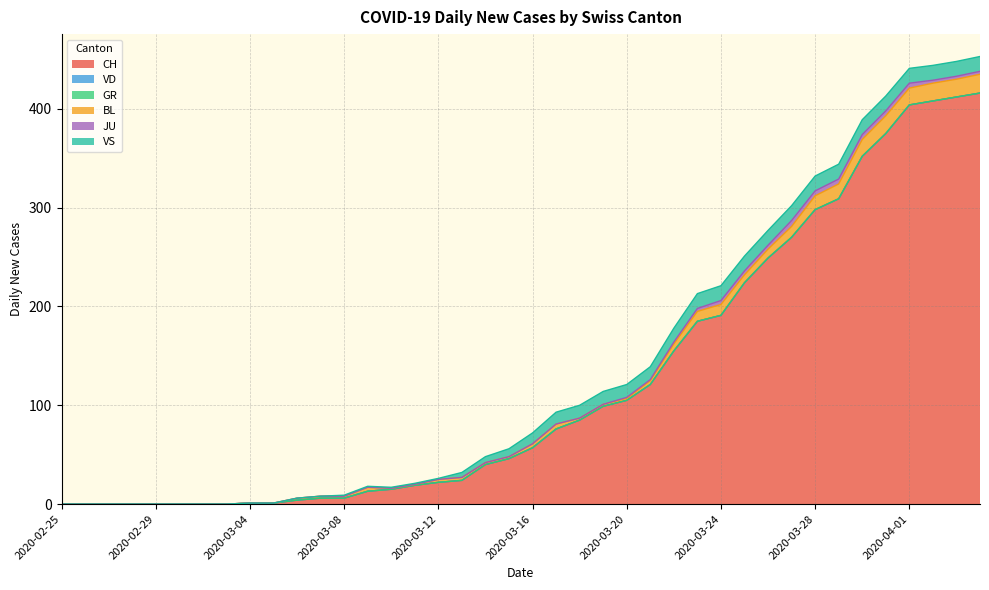

Reading left to right, what are all the values shown in this chart?

CH: 0	0	0	0	0	0	0	0	1	1	4	6	6	13	15	19	22	24	40	46	57	76	85	99	105	121	155	185	191	224	249	270	298	309	352	375	404	408	412	416
VD: 0	0	0	0	0	0	0	0	0	0	0	0	0	0	0	0	0	0	0	0	0	0	0	0	0	0	0	0	0	0	0	0	0	0	0	0	0	0	0	0
GR: 0	0	0	0	0	0	0	0	0	0	0	0	0	0	0	0	0	0	0	0	0	0	0	0	0	0	0	0	0	0	0	0	0	0	0	0	0	0	0	0
BL: 0	0	0	0	0	0	0	0	0	0	2	2	2	4	1	1	3	3	2	2	4	5	2	2	2	4	7	10	11	8	9	11	14	15	17	18	17	18	18	19
JU: 0	0	0	0	0	0	0	0	0	0	0	0	0	0	0	0	0	0	0	0	0	0	0	0	1	1	2	3	4	4	4	6	5	5	5	5	5	3	3	3
VS: 0	0	0	0	0	0	0	0	0	0	0	0	1	1	1	1	1	5	6	8	11	12	13	13	13	13	14	15	15	15	15	15	15	15	15	15	15	15	15	15